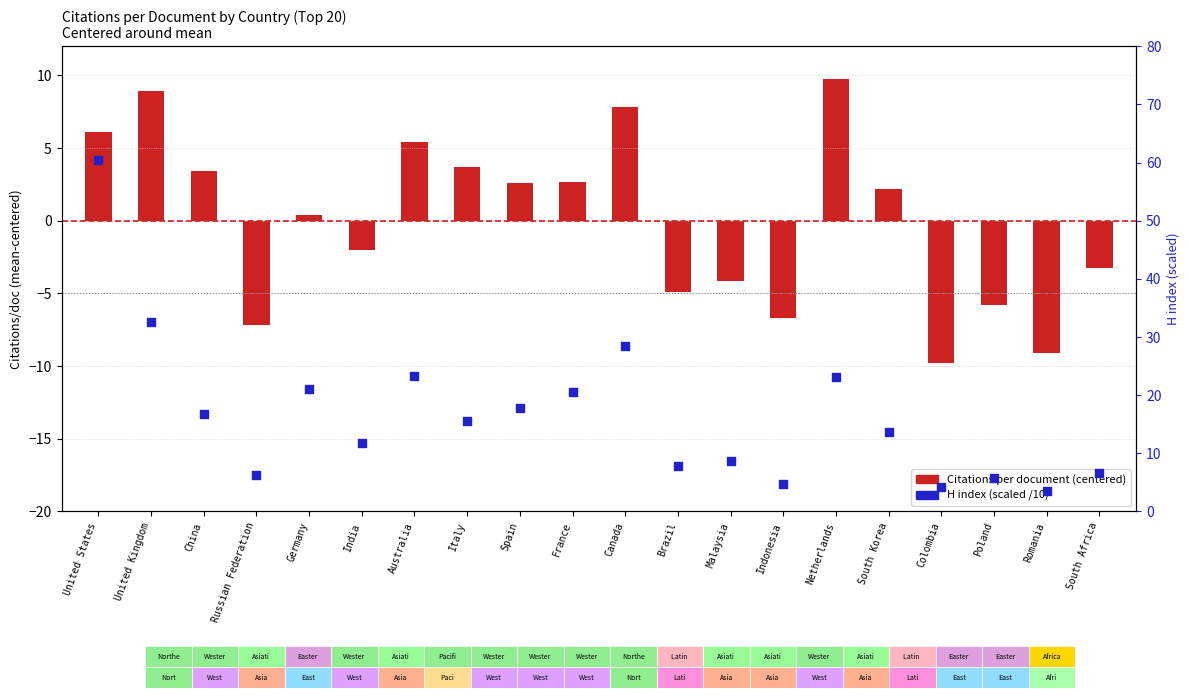

At how many categories does at least one series exceed 15?

10